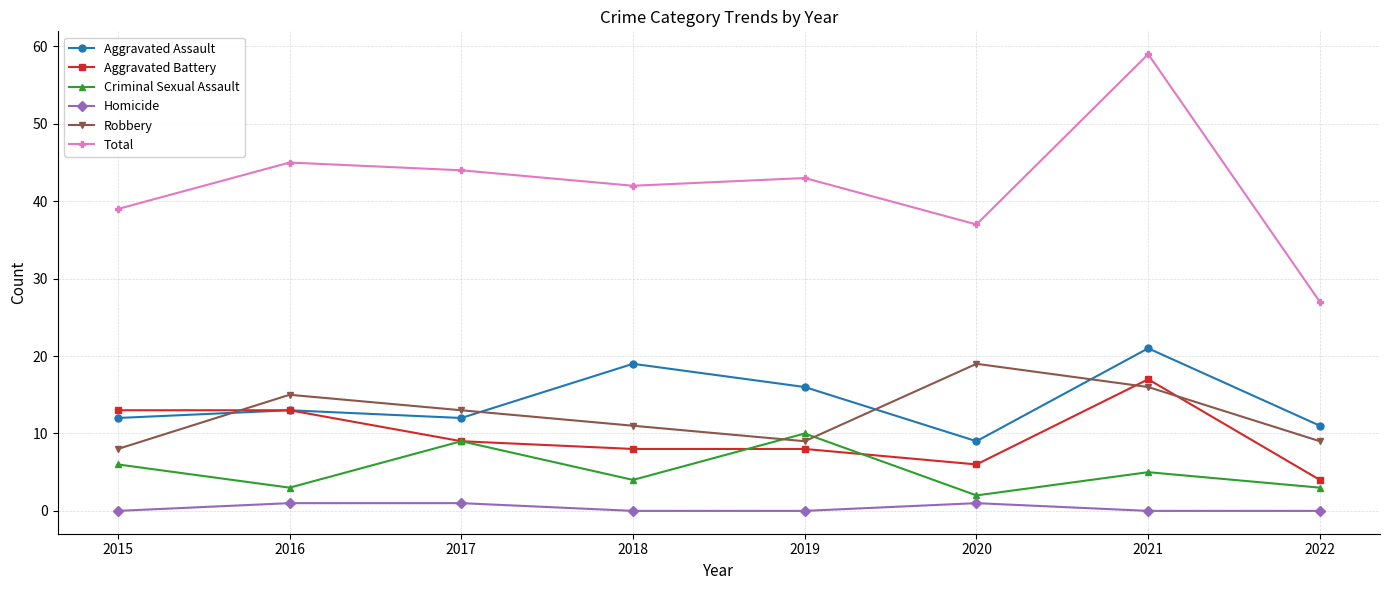

What is the sum of the Aggravated Assault values at 2018 and 2019?

35